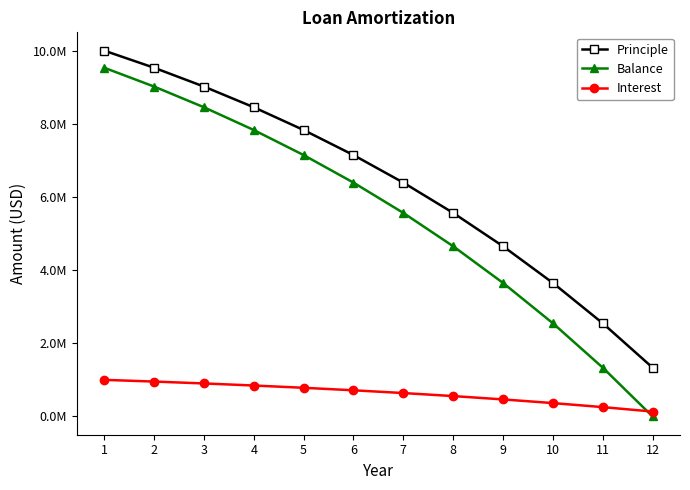

What is the difference between the Balance values at 9 and 12?

3649786.4